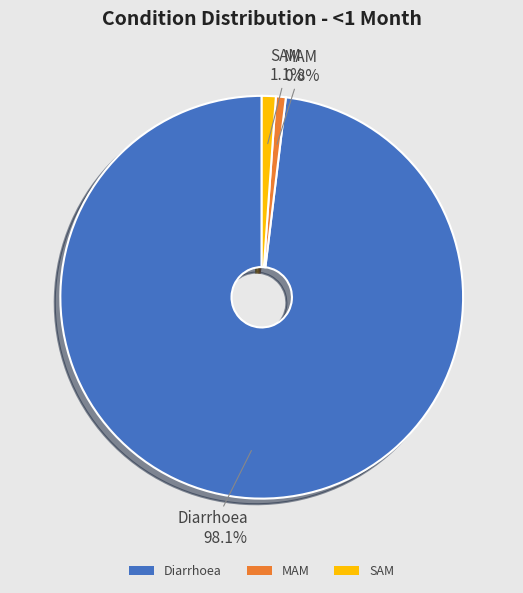

Which has a higher value, SAM or Diarrhoea?

Diarrhoea